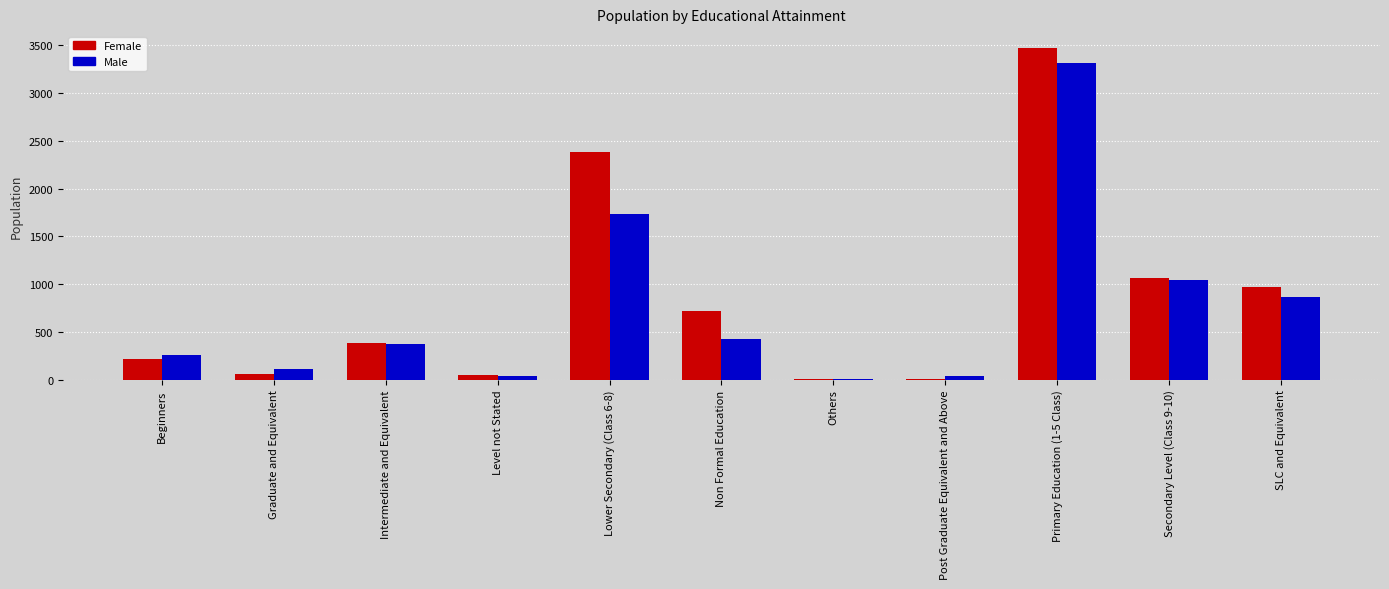

What is the sum of the Female values at Non Formal Education and Intermediate and Equivalent?

1097